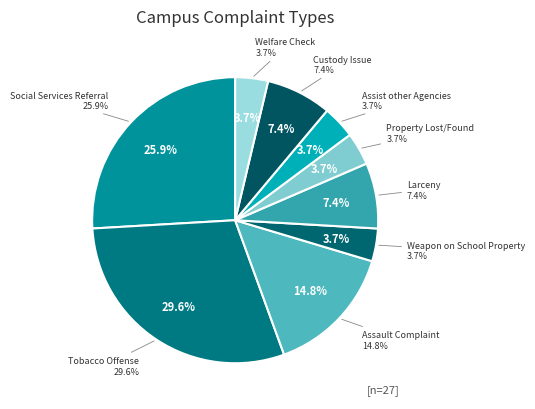

To the nearest percent, what percentage of the pie is Welfare Check?

4%